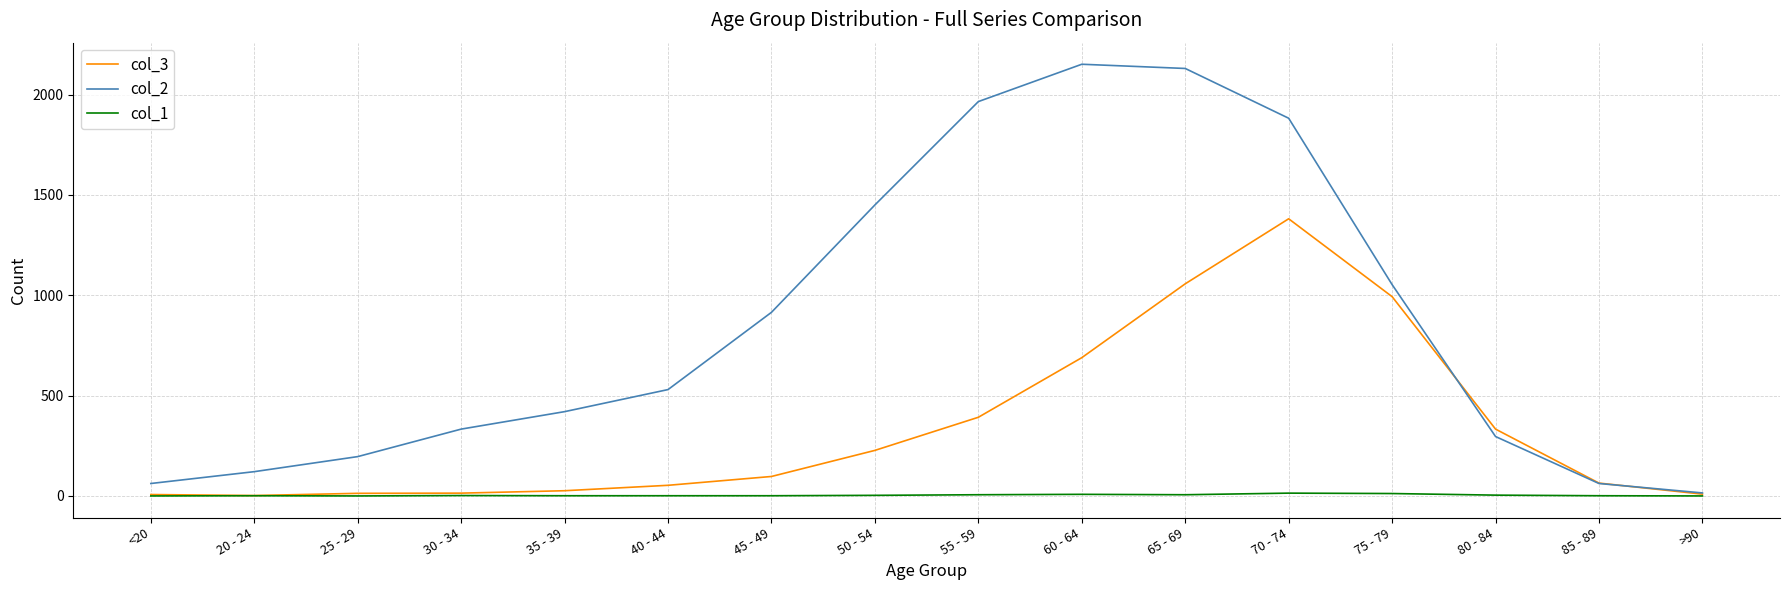

In col_1, how many points are higher than both neighbors (excluding endpoints)?

4